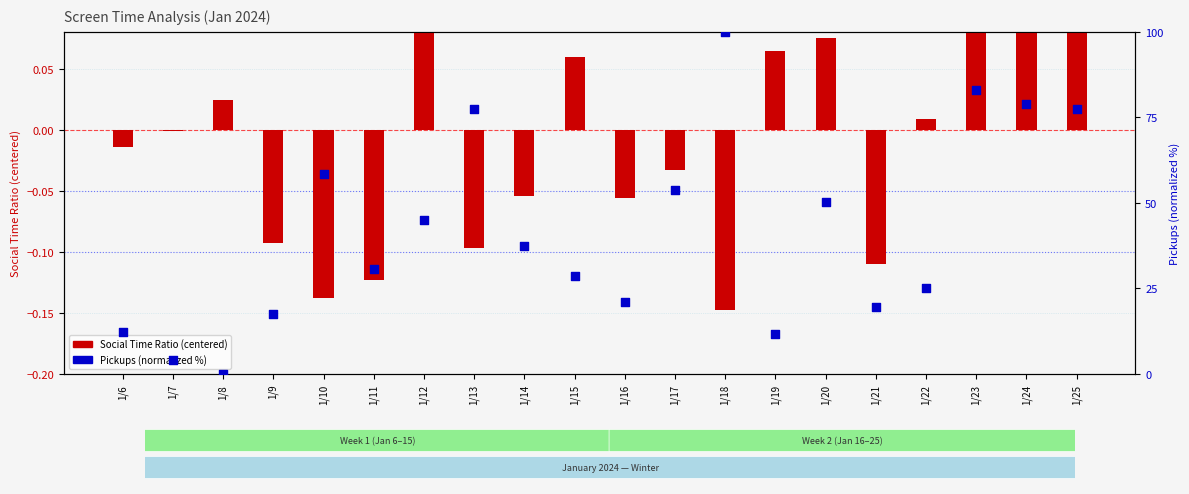

What is the total value across all series at 1/21?

19.6